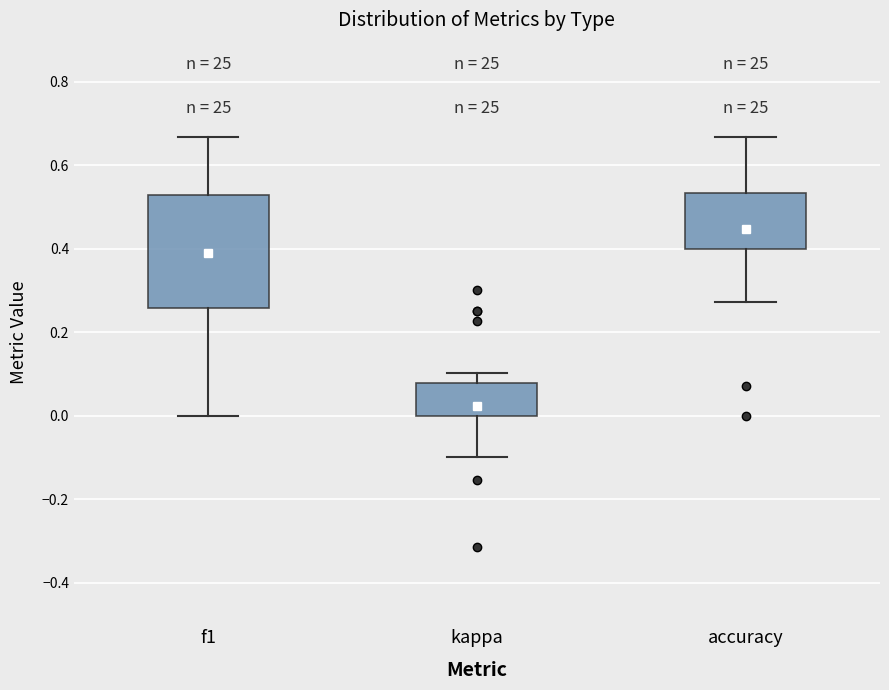

Where does the lower whisker of the box for f1 end on the y-axis? The values are not printed on the chart, so give them approximately, as read against the axis.

0.00